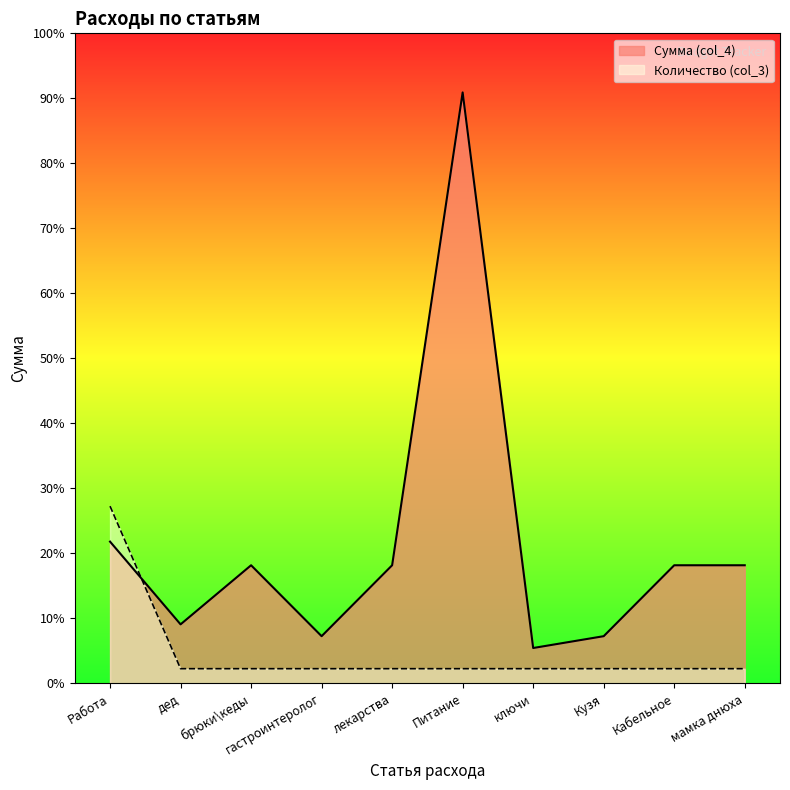

List the series in order of their overall mean, highest first.

Сумма (col_4), Количество (col_3)